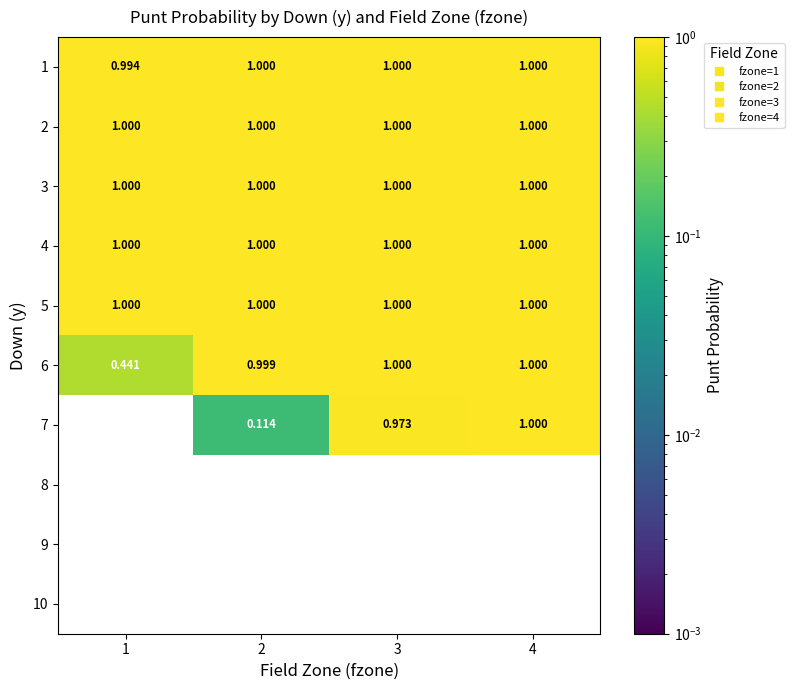

Is the value of 7 at 4 greater than the value of 6 at 1?

Yes